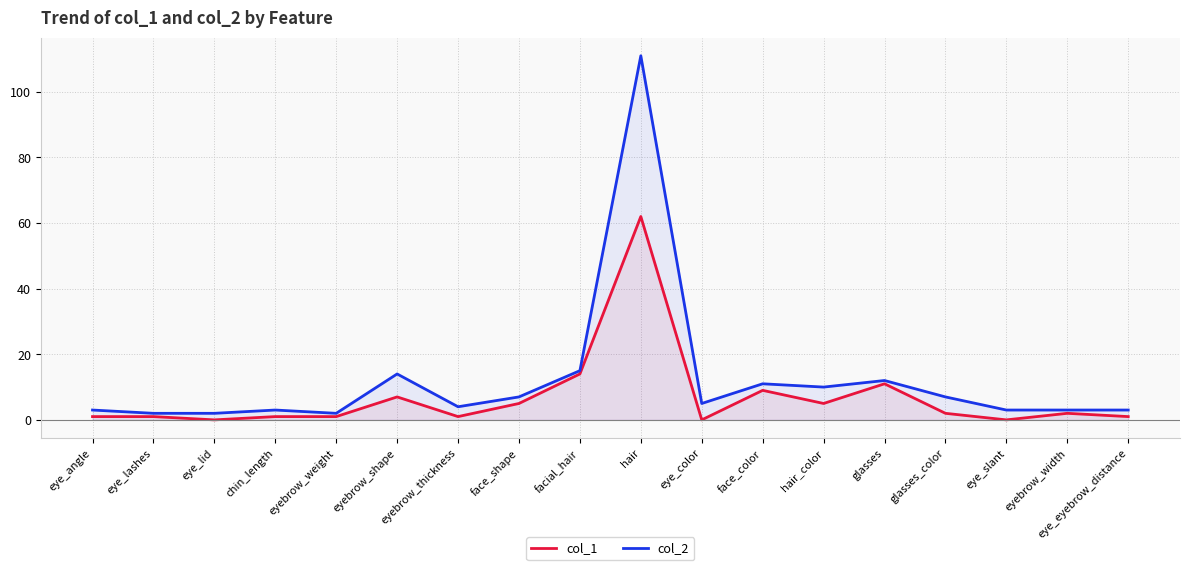

True or false: col_2 has more than 1 interior local peaks.

True